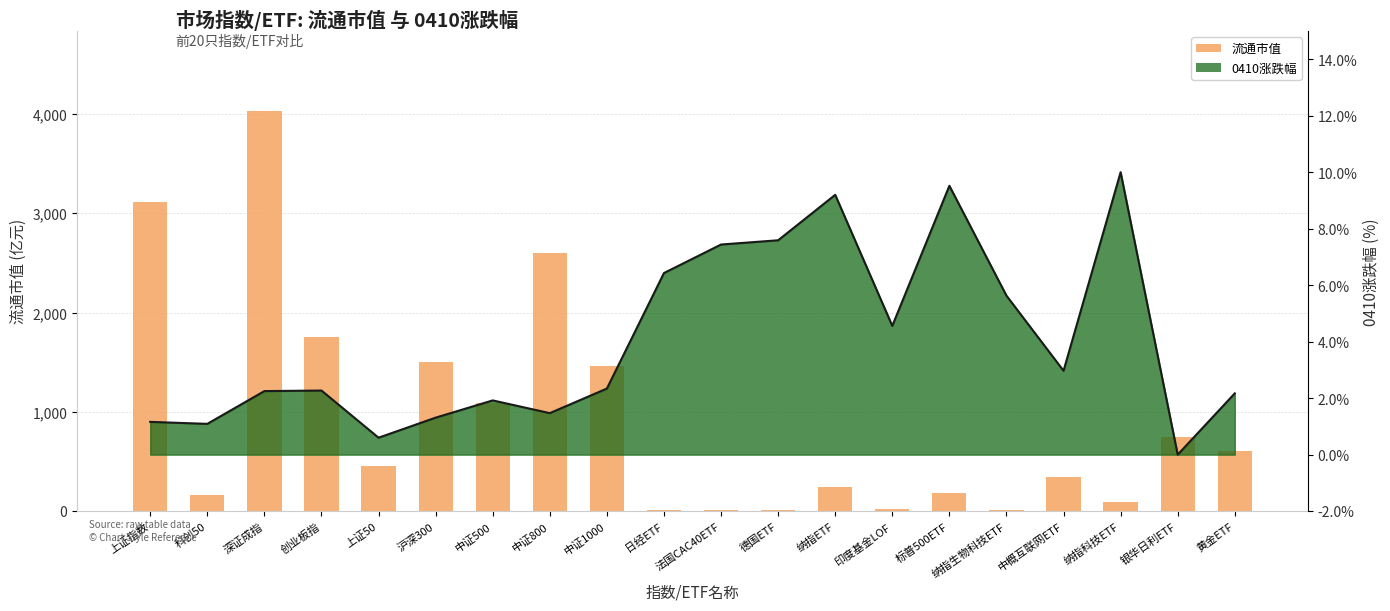

Rank the categories by value from lowest to highest.

日经ETF, 法国CAC40ETF, 纳指生物科技ETF, 德国ETF, 印度基金LOF, 纳指科技ETF, 科创50, 标普500ETF, 纳指ETF, 中概互联网ETF, 上证50, 黄金ETF, 银华日利ETF, 中证500, 中证1000, 沪深300, 创业板指, 中证800, 上证指数, 深证成指